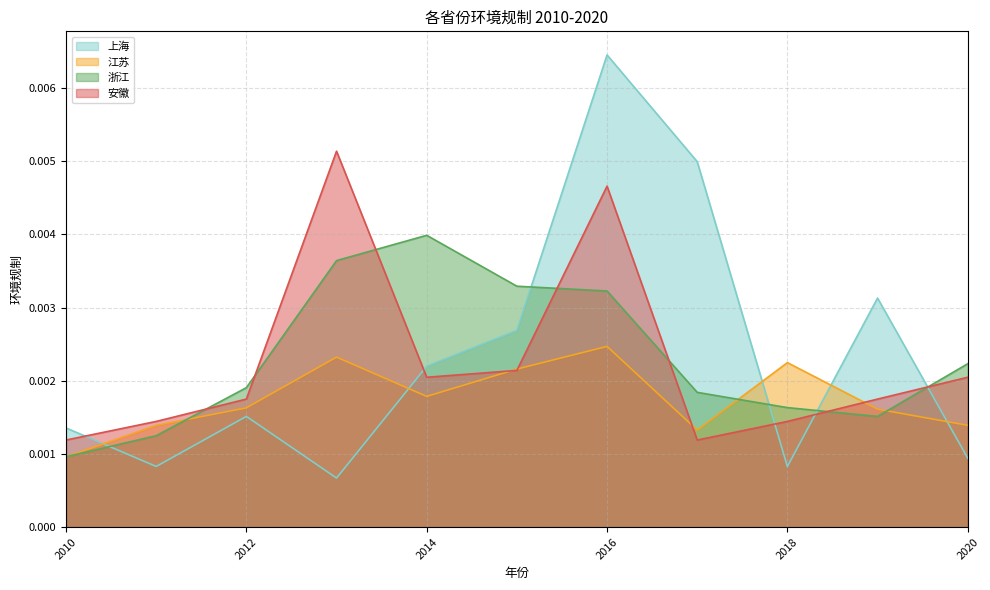

In 安徽, how many points are higher than both neighbors (excluding endpoints)?

2